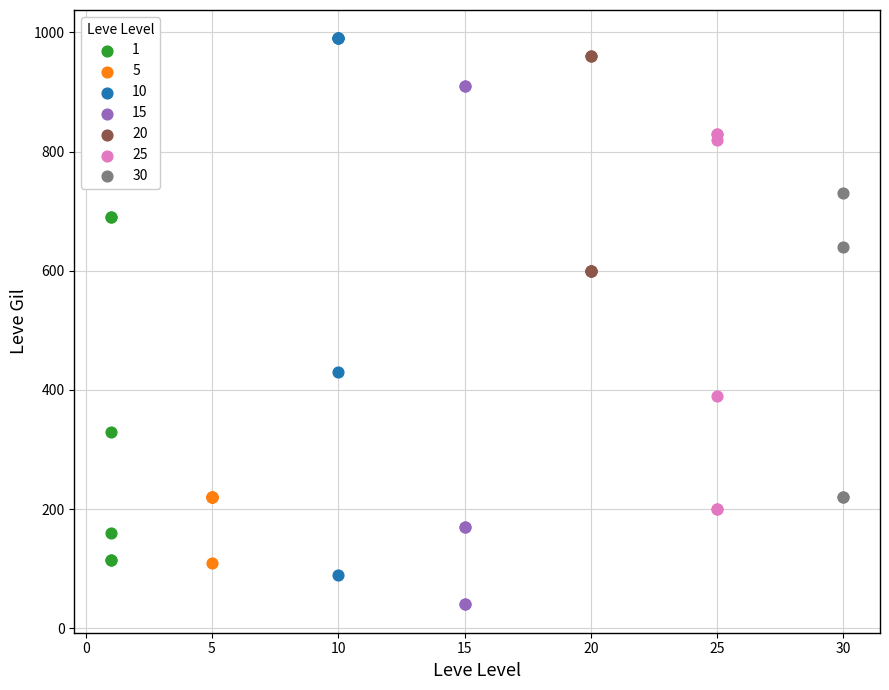

Which series has the largest Y range (max minus min)?

10